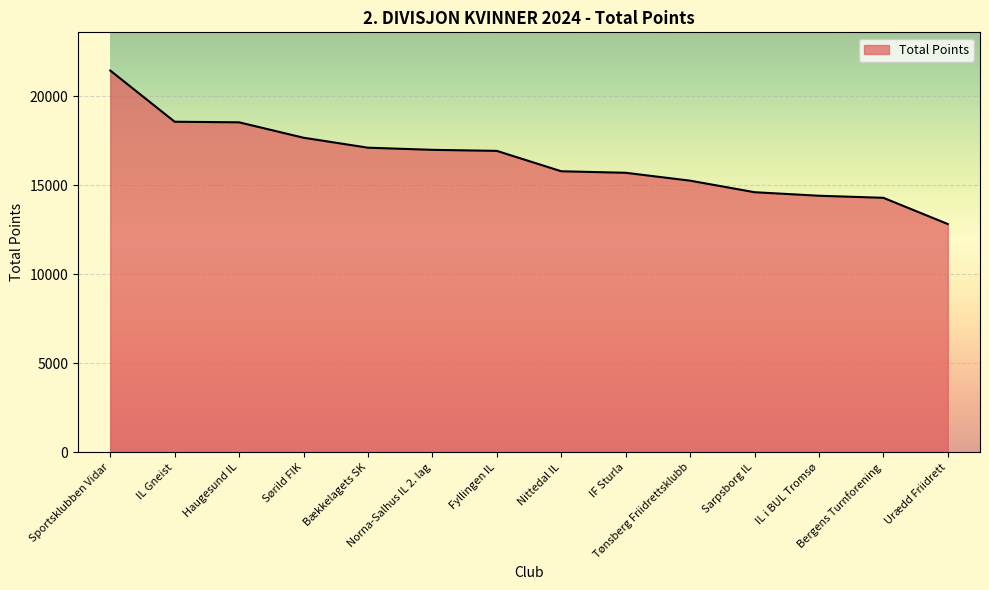

What is the difference between the maximum and minimum values?

8626